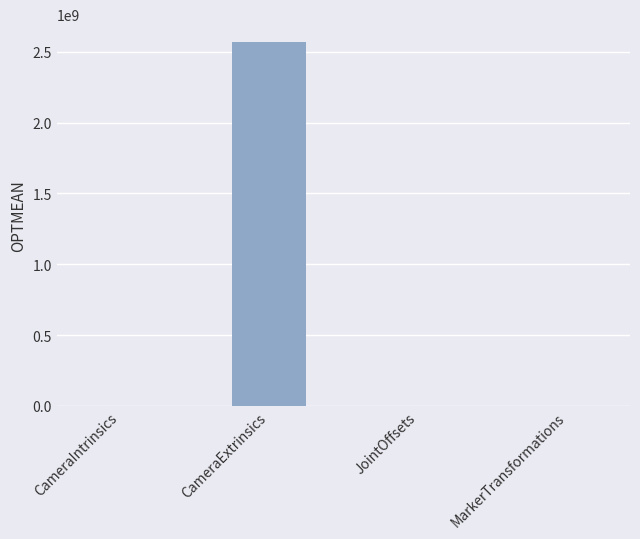

Between CameraIntrinsics and CameraExtrinsics, which is larger?

CameraExtrinsics